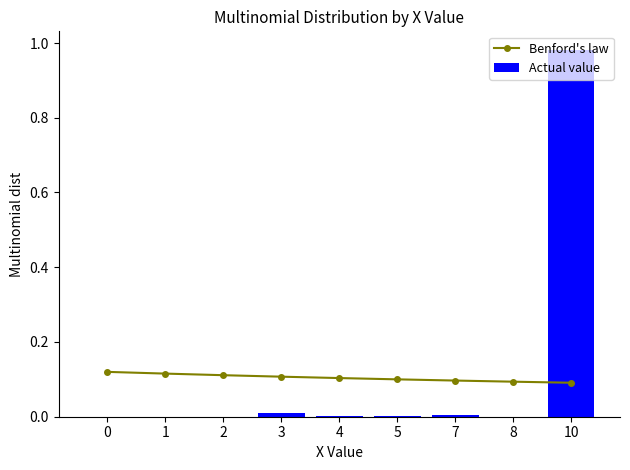

Reading left to right, transcribe all the data shown in this chart.

Benford's law: 0.1	0.1	0.1	0.1	0.1	0.1	0.1	0.1	0.1
Actual value: 0.0	0.0	0.0	0.0	0.0	0.0	0.0	0.0	1.0